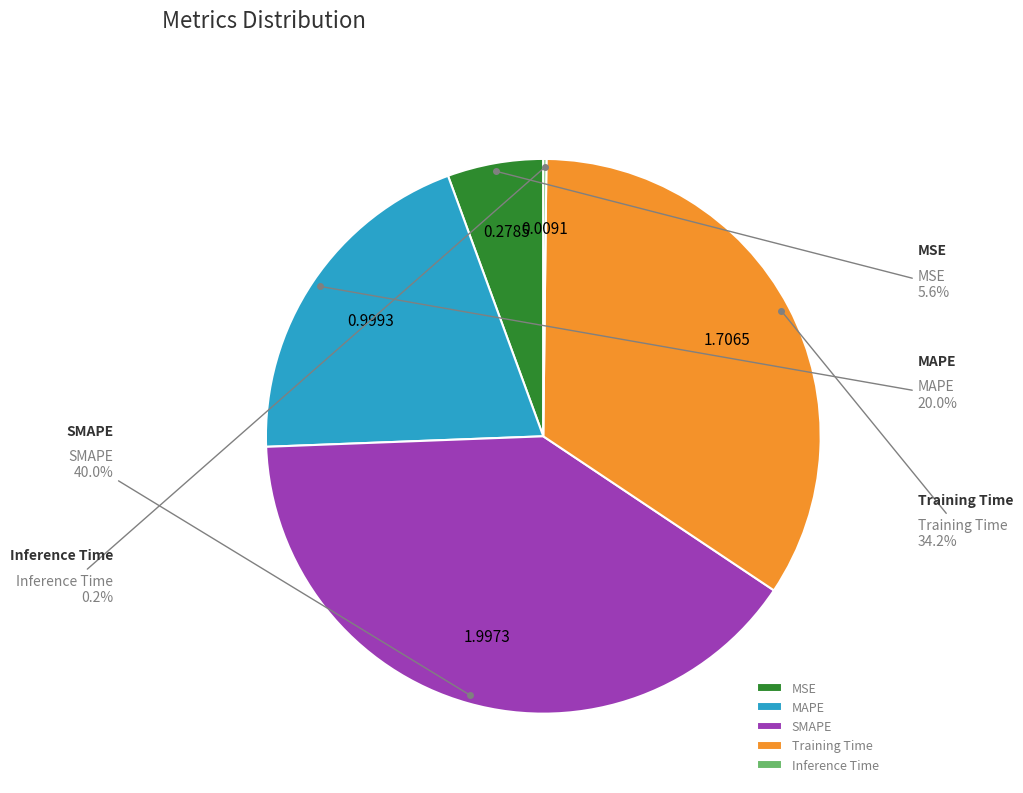

Between MAPE and MSE, which is larger?

MAPE